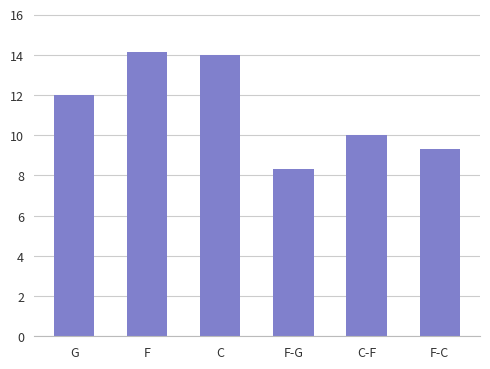

Reading right to left, extract all data points from this chart.

9.3	10.0	8.3	14.0	14.2	12.0